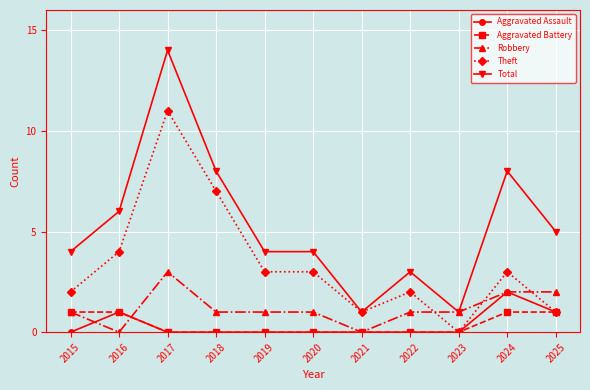

How many positive values does the Theft series have?

10